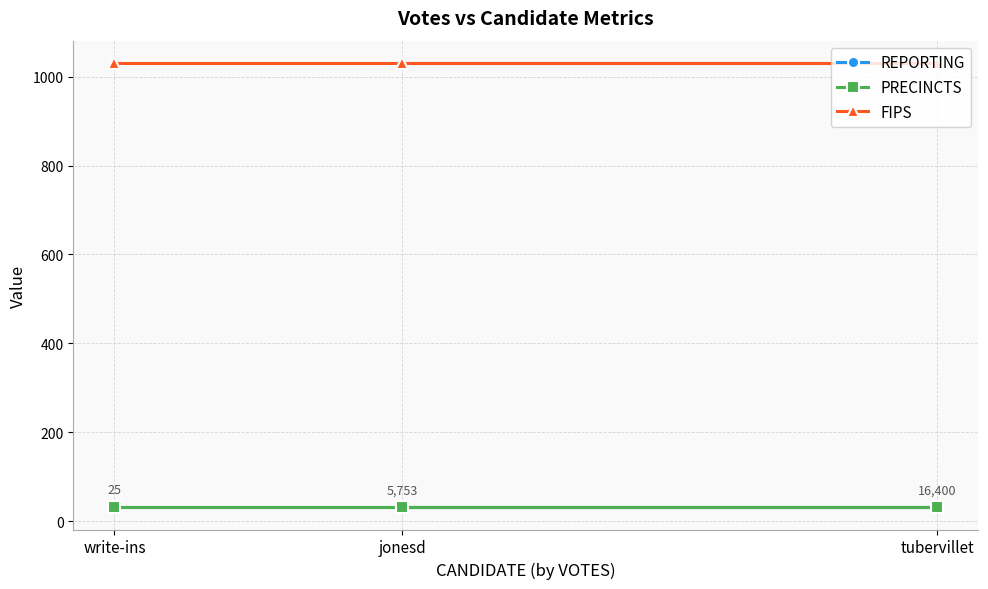

The FIPS series shows 1031 at write-ins. True or false?

True